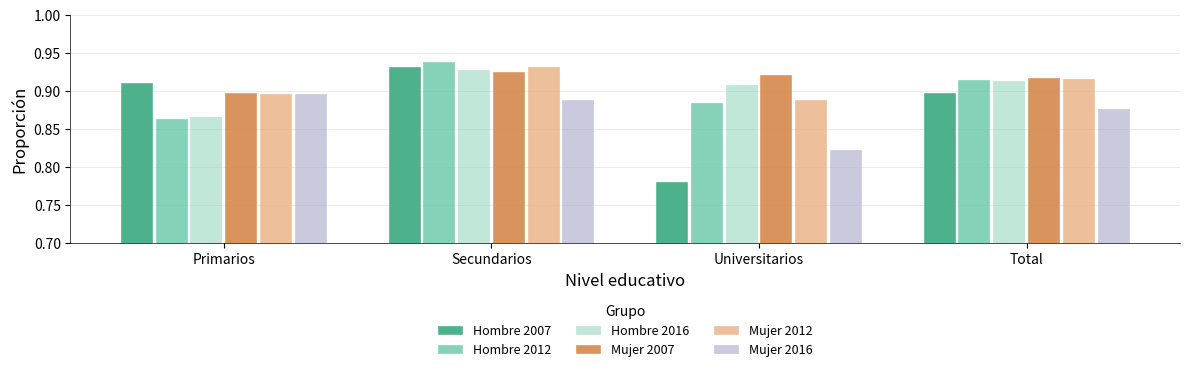

Which label corresponds to the largest value in the chart?

Secundarios